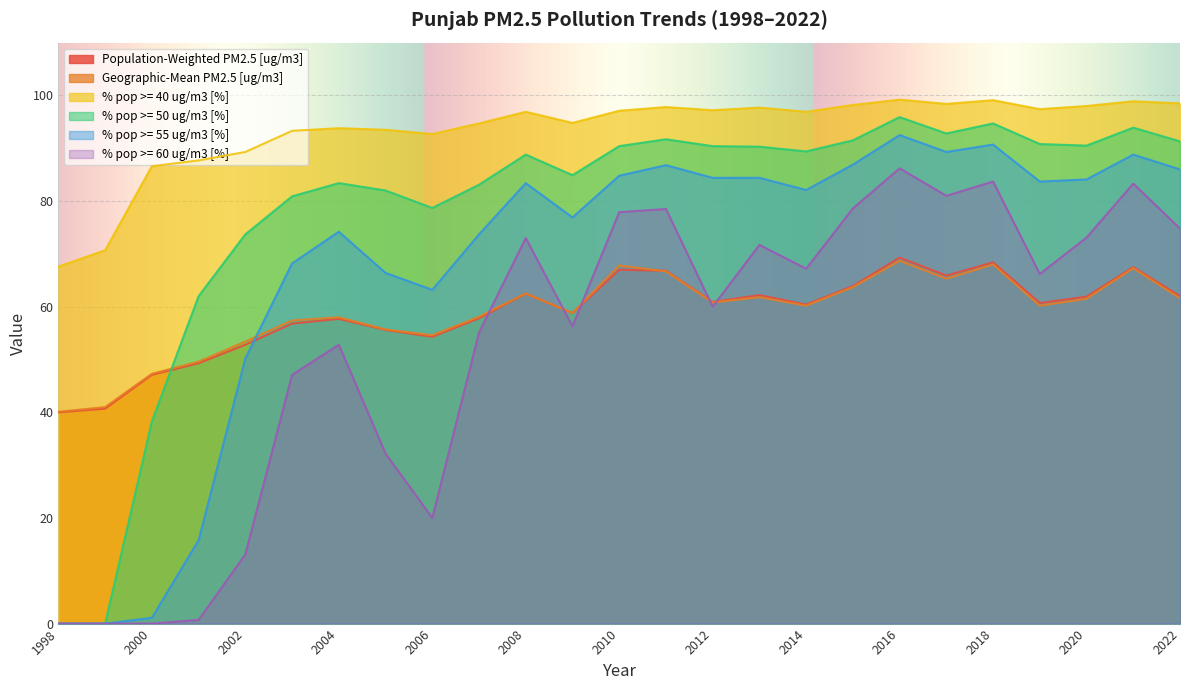

At which label is % pop >= 50 ug/m3 [%] closest to 47?

2000